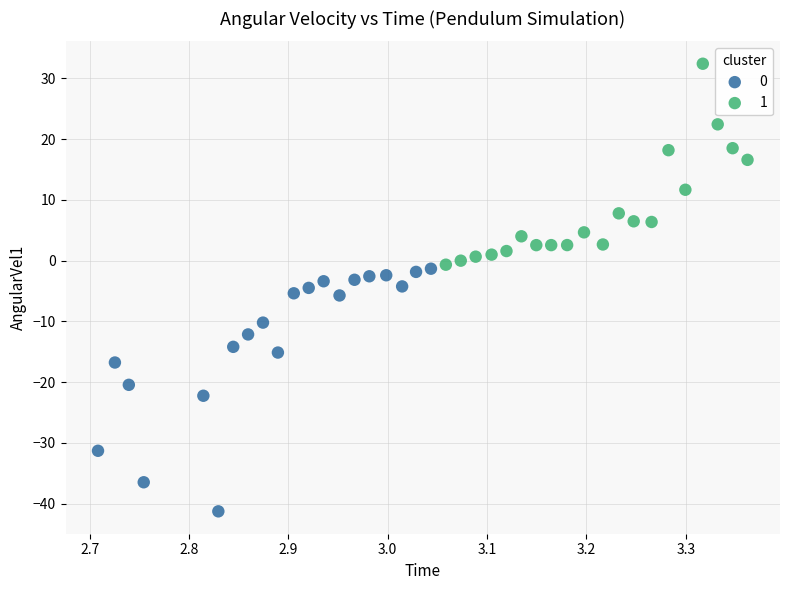

What are all the series names shown in the legend?

0, 1